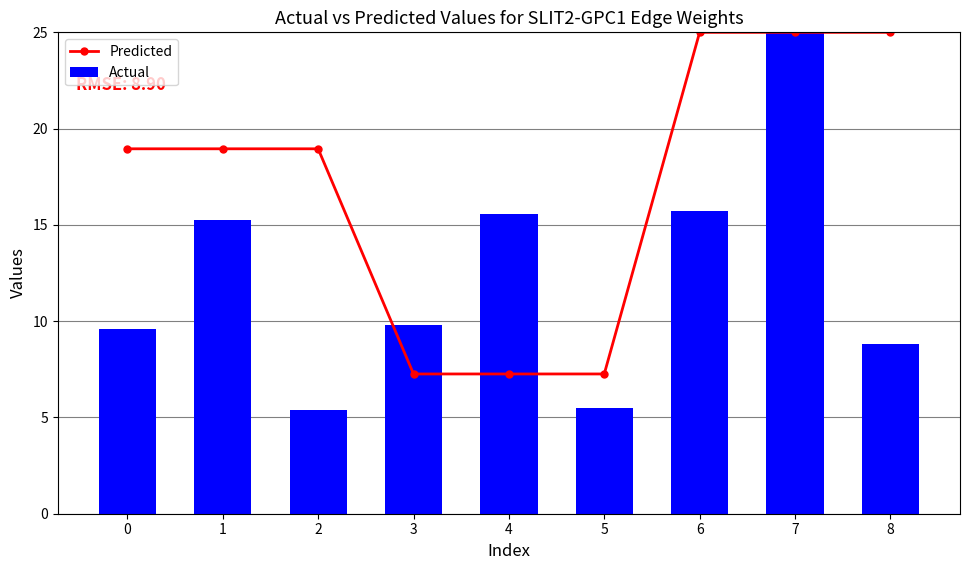

The value of Actual at 8 is 8.8. True or false?

True